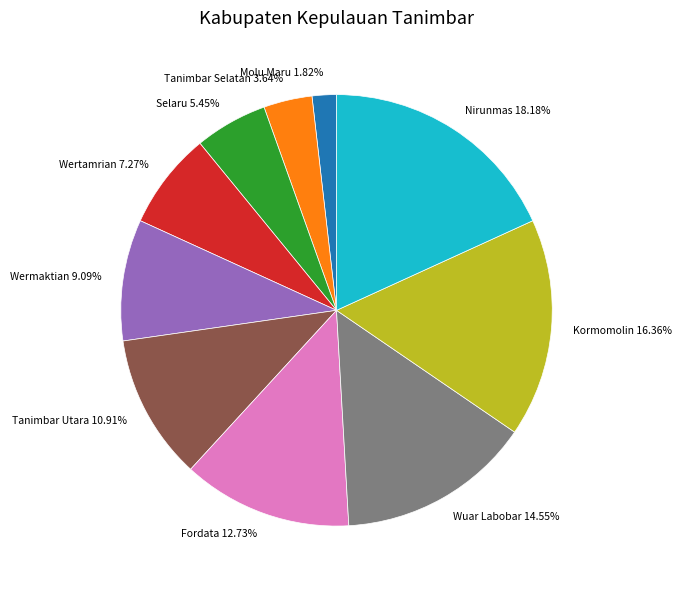

True or false: Selaru accounts for 5% of the total.

True